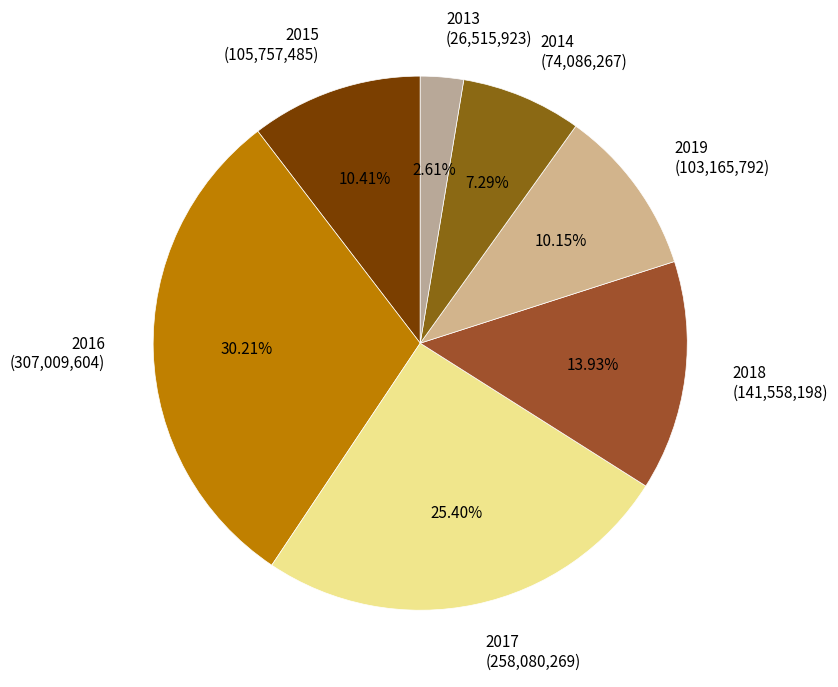

Count the number of slices in the pie.

7